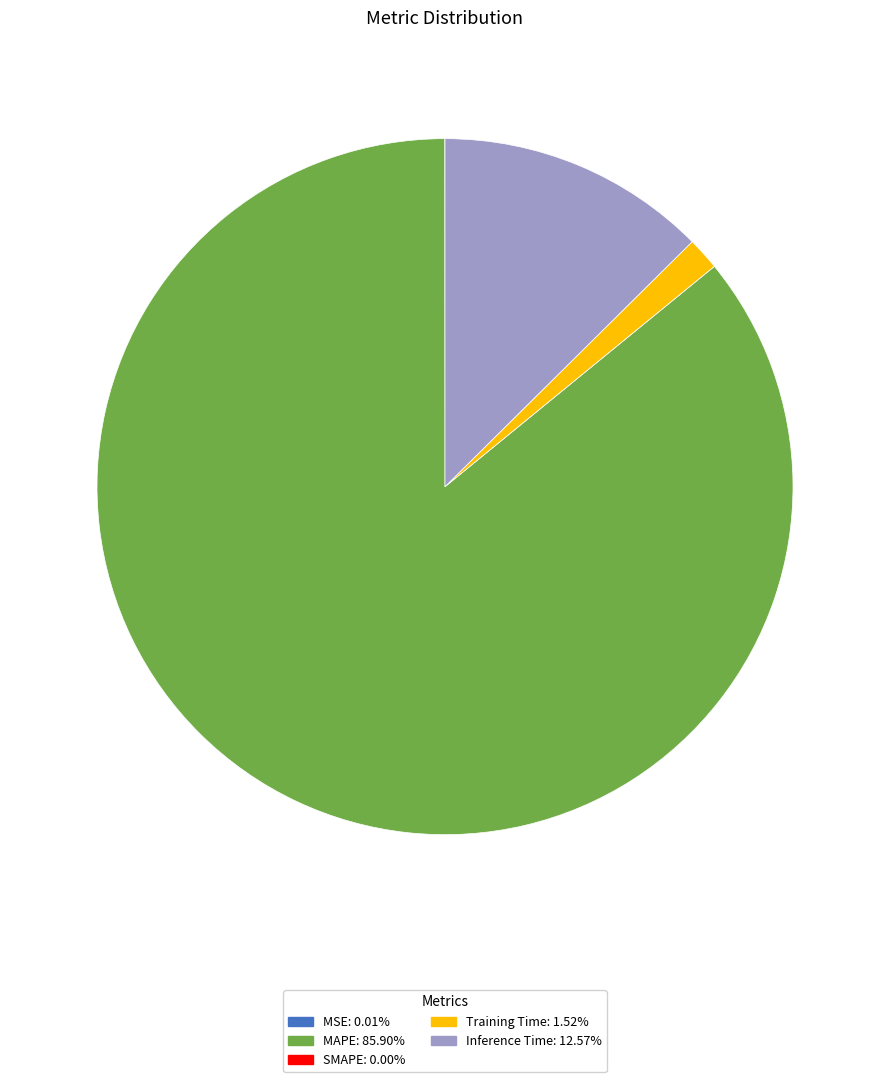

Does Inference Time represent more than half of the total?

No